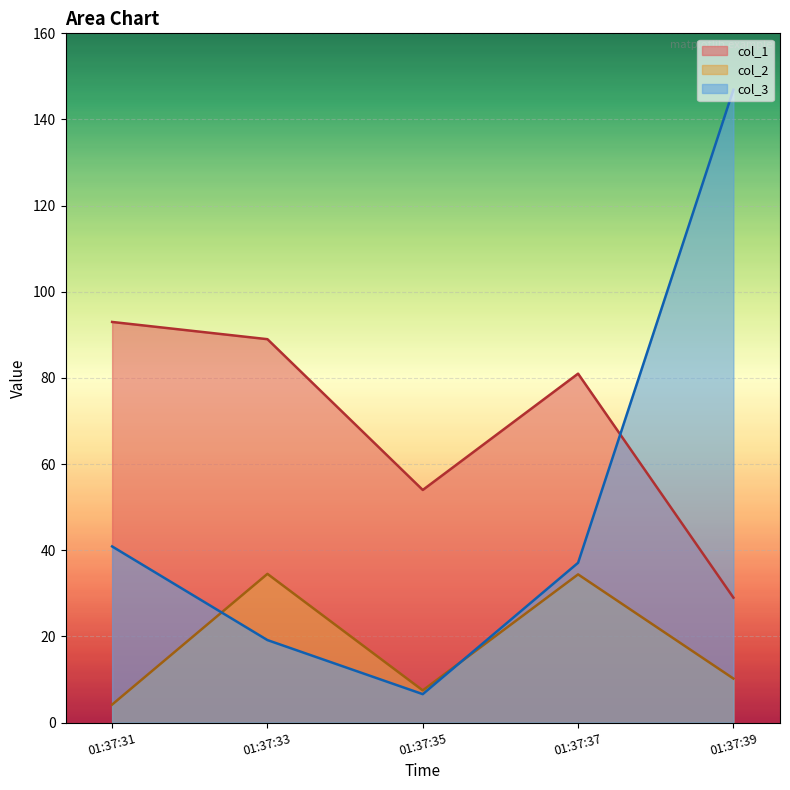

What is the minimum value for col_3?

6.6